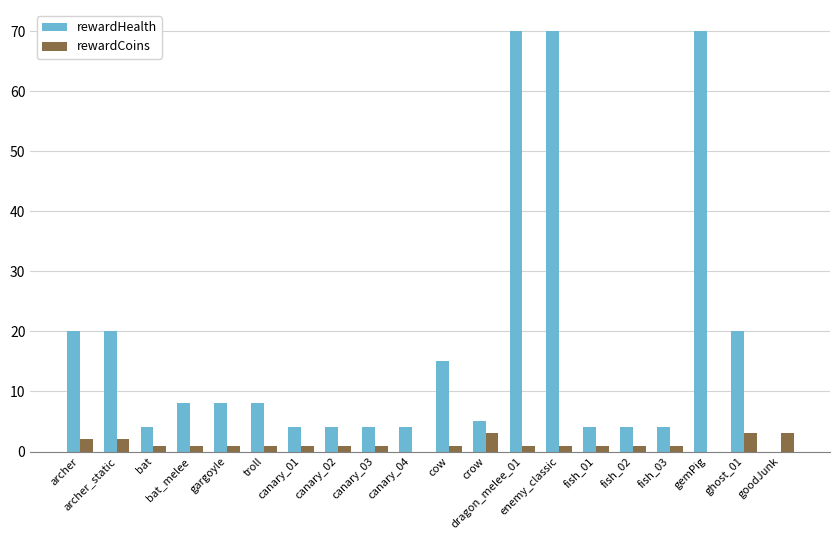

How many groups of bars are there?

20